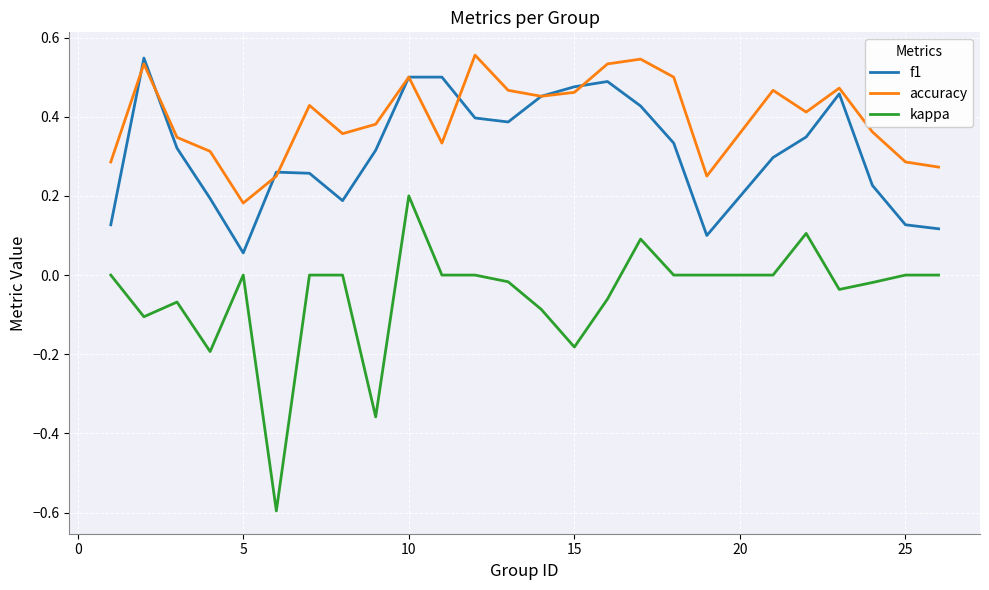

True or false: f1 has more than 2 points higher than both neighbors.

True